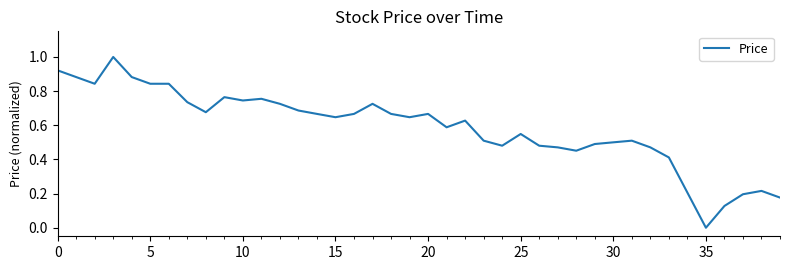

What is the maximum value shown in the chart?

1.0